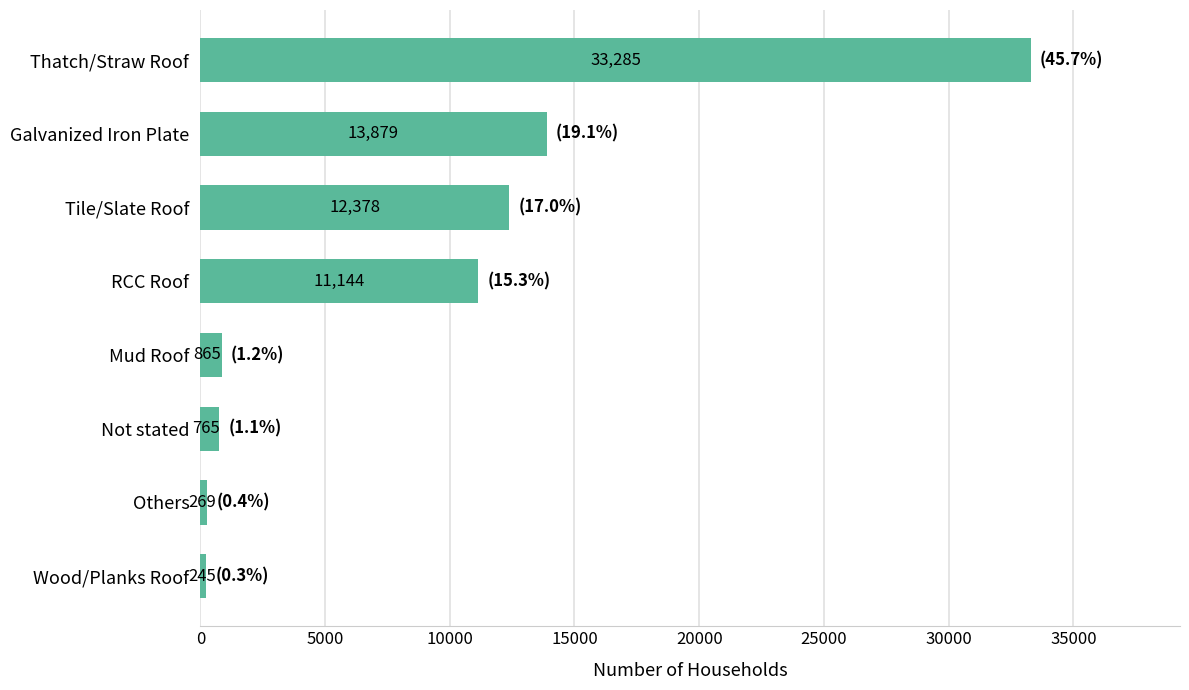

Reading bottom to top, transcribe all the data shown in this chart.

245	269	765	865	11144	12378	13879	33285